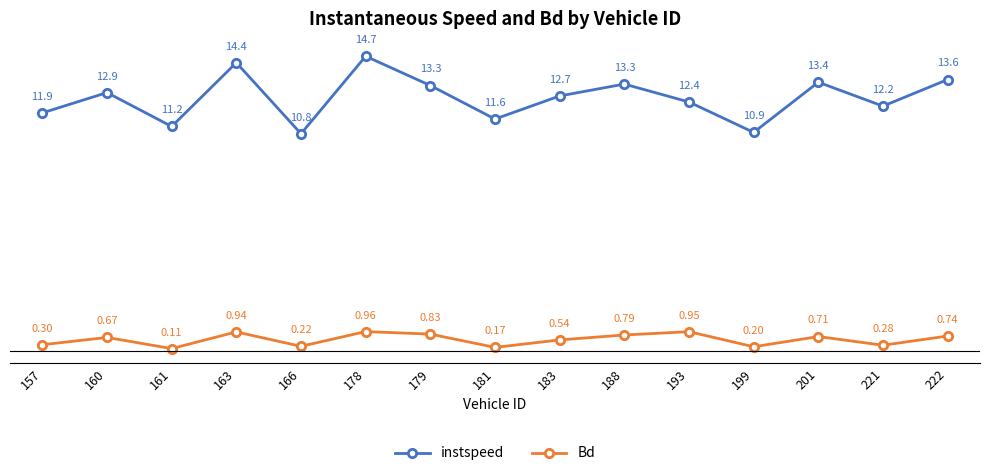

What is the greatest value displayed?

14.7